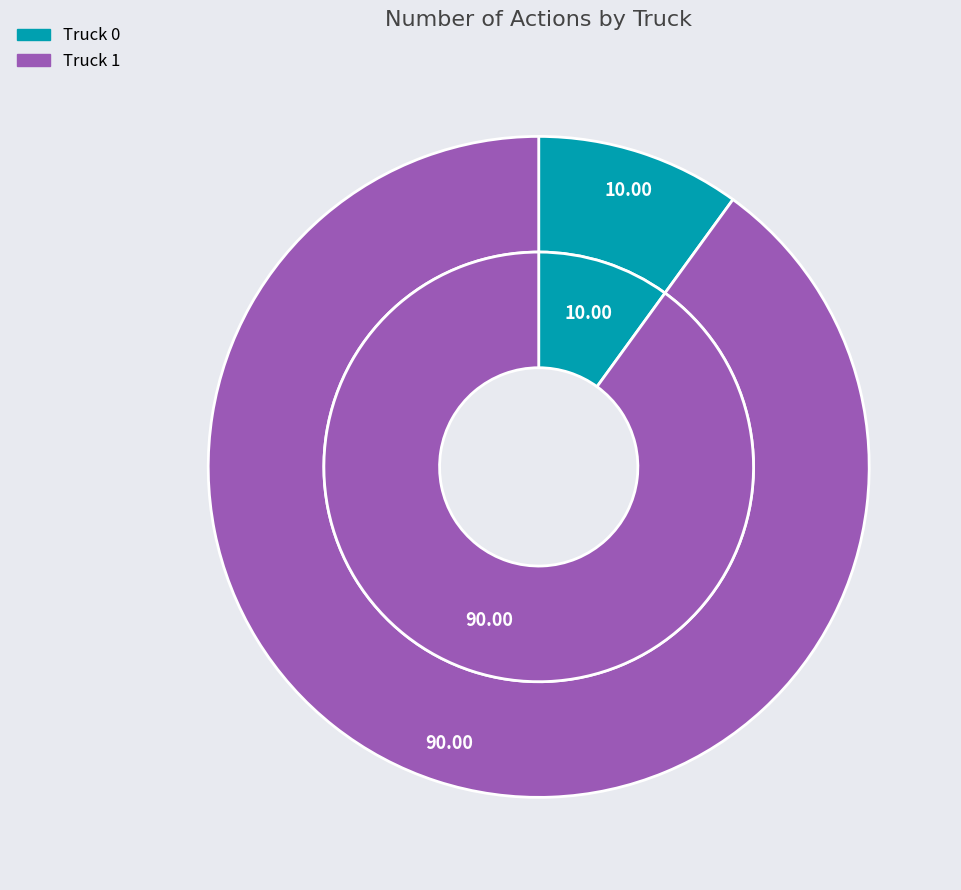

Is Truck 1 the majority of the pie?

Yes